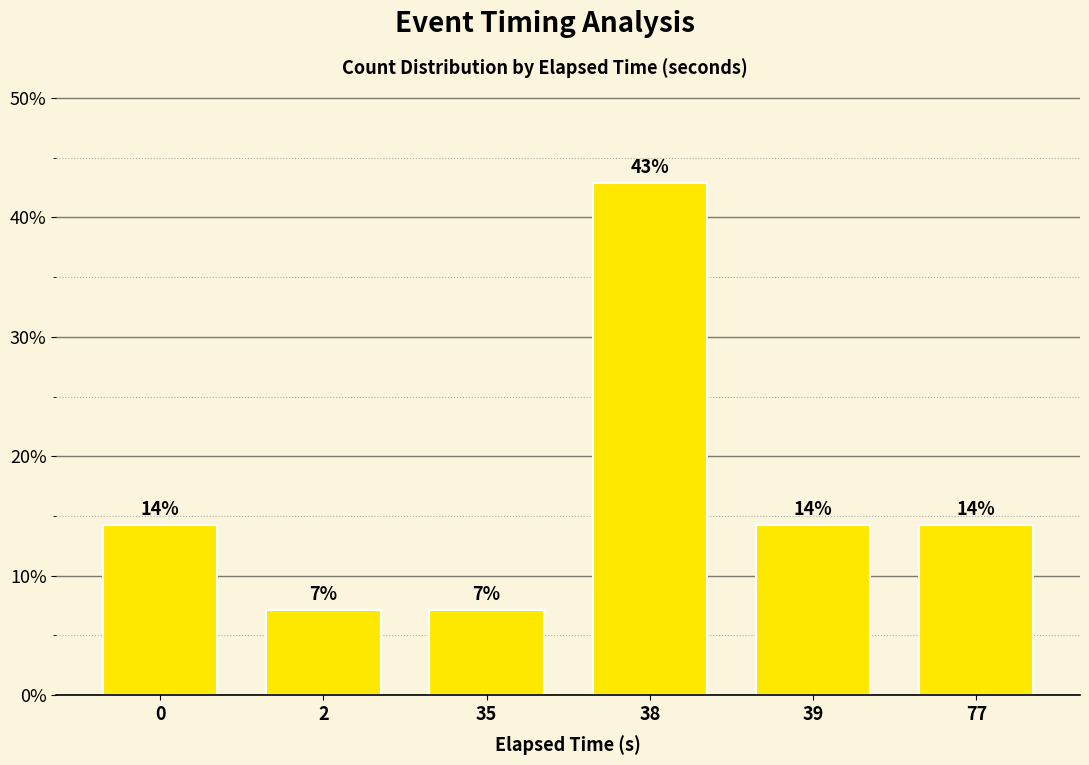

Does the chart contain any negative values?

No